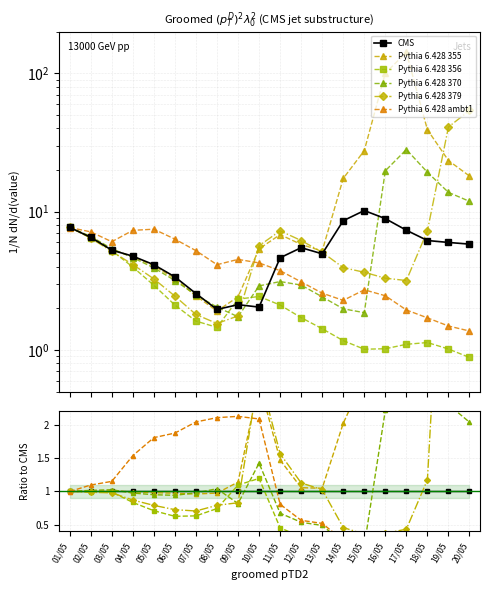

How many intersections are there between Pythia 6.428 355 and Pythia 6.428 379?

4